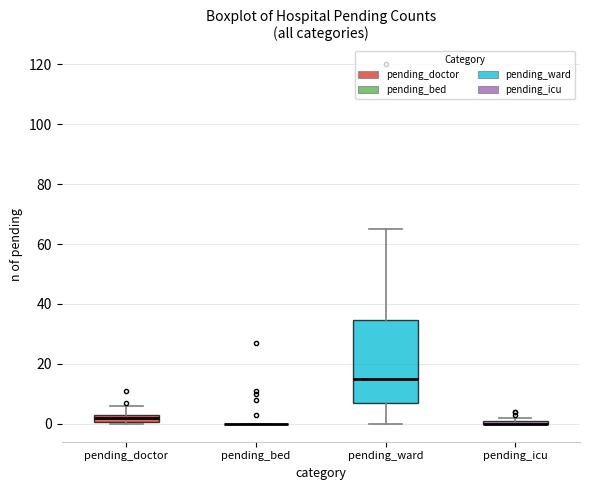

Which box is the tallest, from its lower edge to its upper edge?

pending_ward